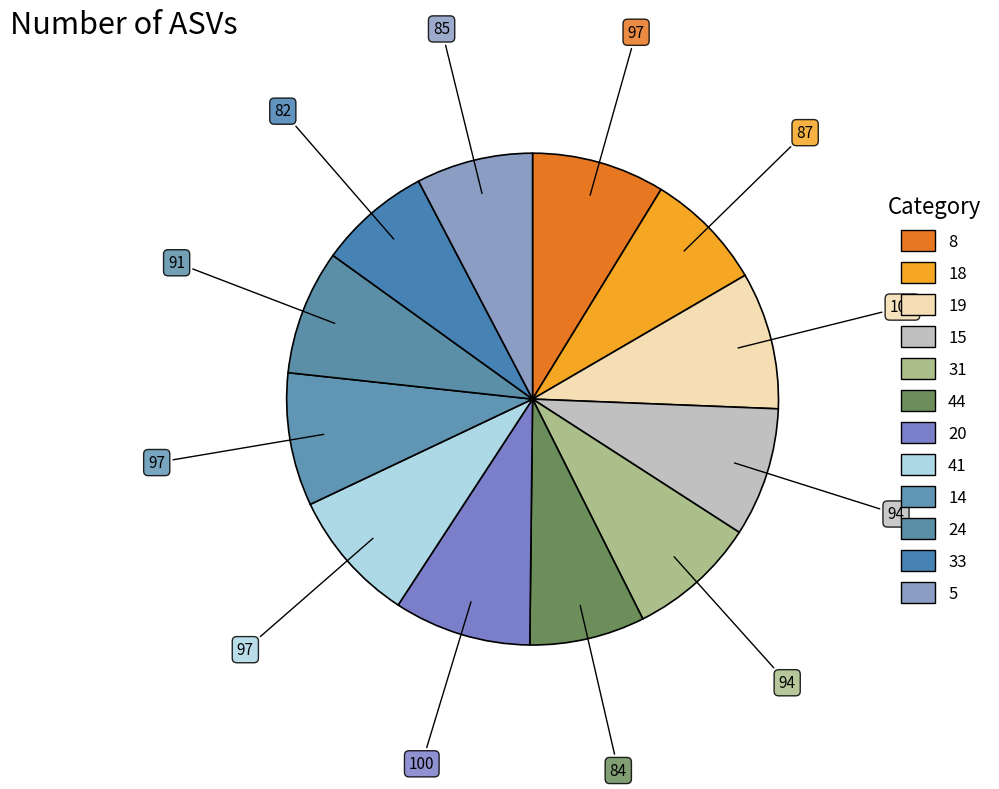

How many segments does this pie chart have?

12